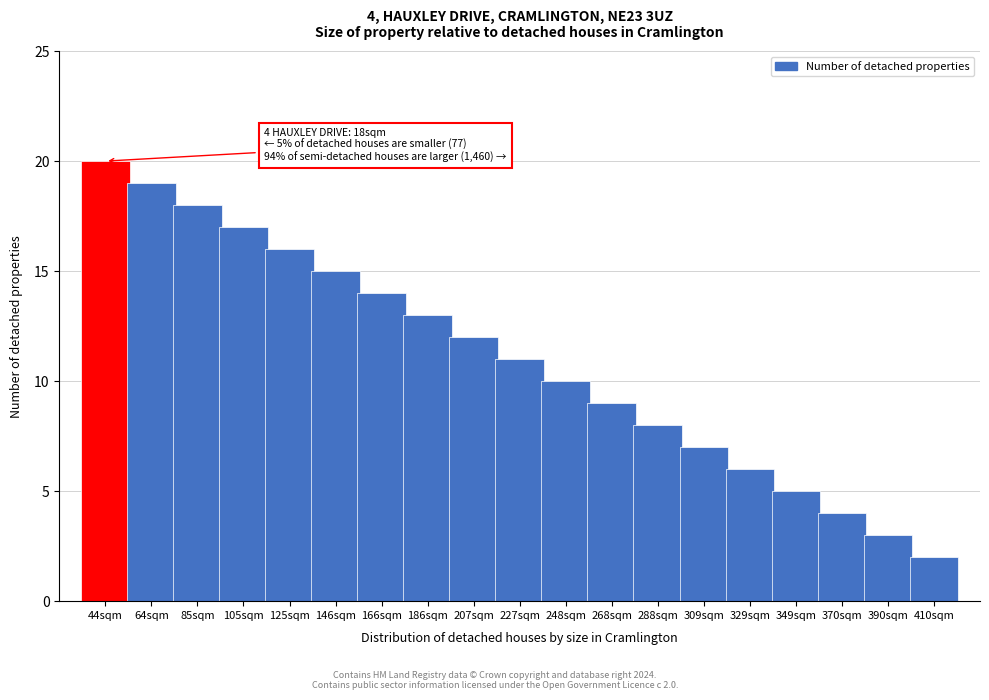

Reading right to left, what are all the values shown in this chart?

410sqm=2	390sqm=3	370sqm=4	349sqm=5	329sqm=6	309sqm=7	288sqm=8	268sqm=9	248sqm=10	227sqm=11	207sqm=12	186sqm=13	166sqm=14	146sqm=15	125sqm=16	105sqm=17	85sqm=18	64sqm=19	44sqm=20